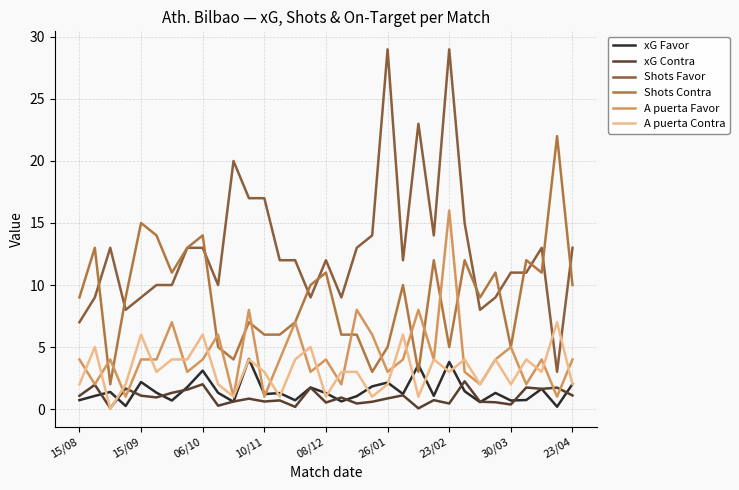

Which series has the largest total across all categories?

Shots Favor